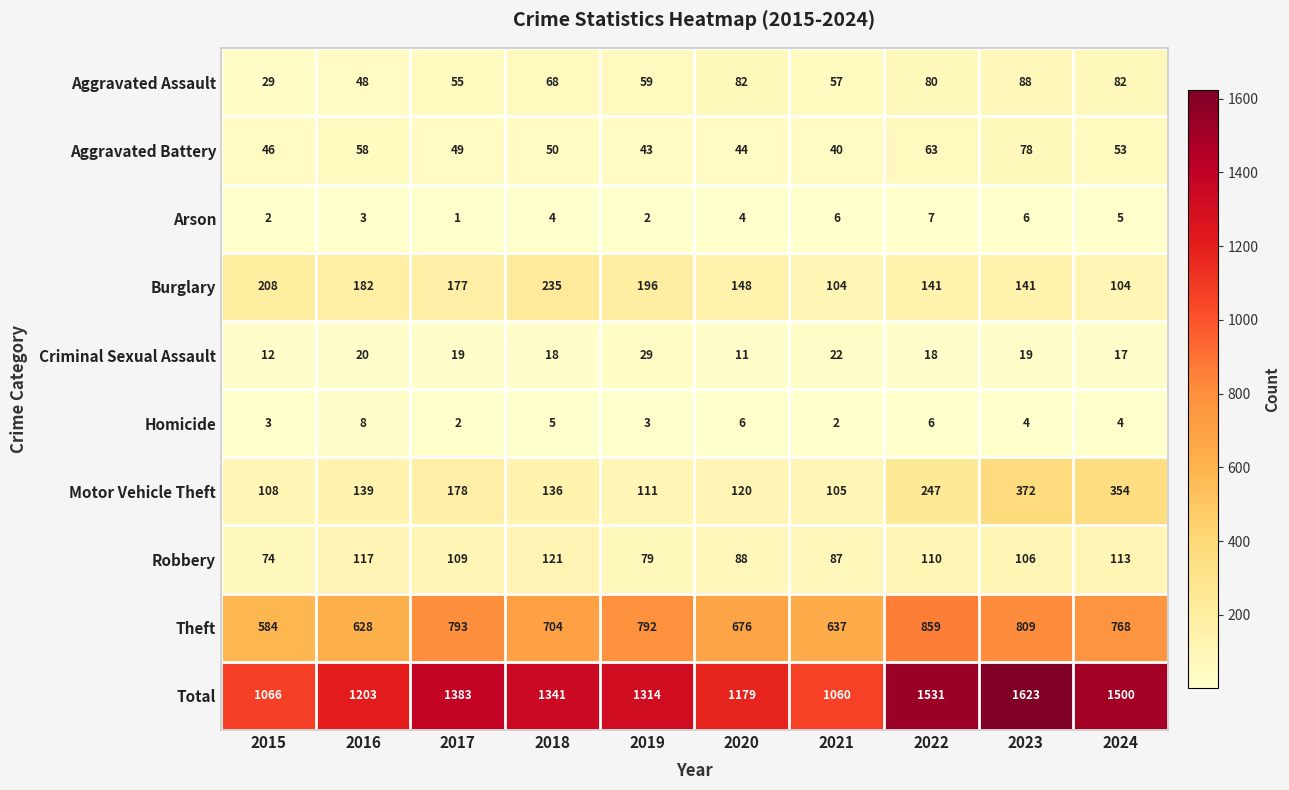

Which category has the highest value across all series?

2023